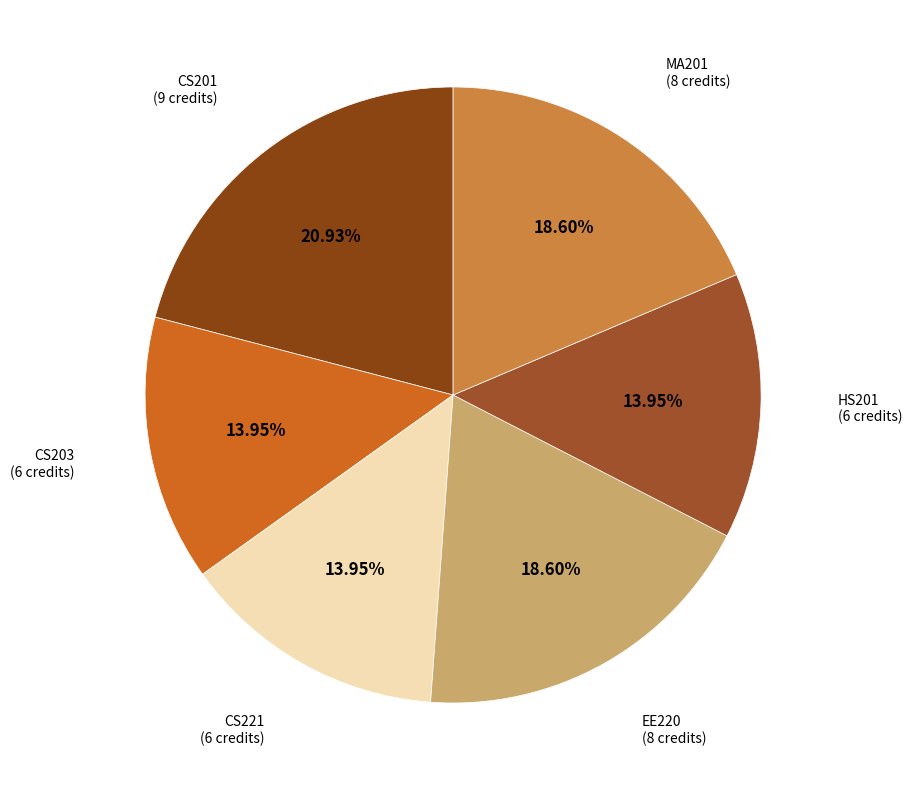

Count the number of slices in the pie.

6